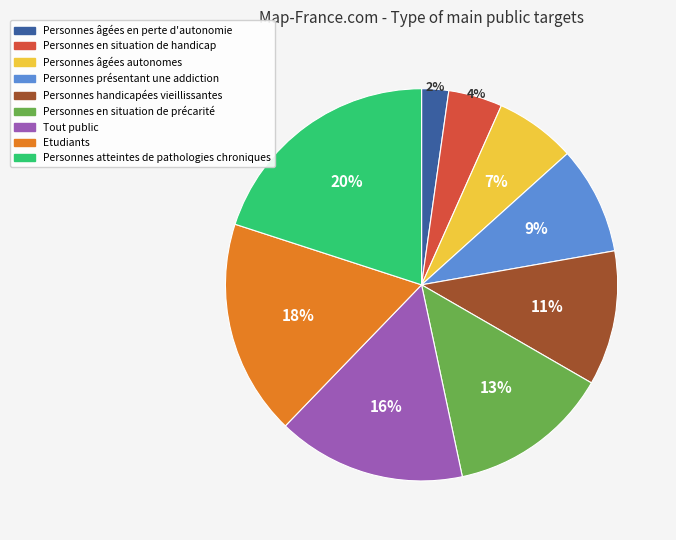

Which category has the smallest portion of the pie?

Personnes âgées en perte d'autonomie